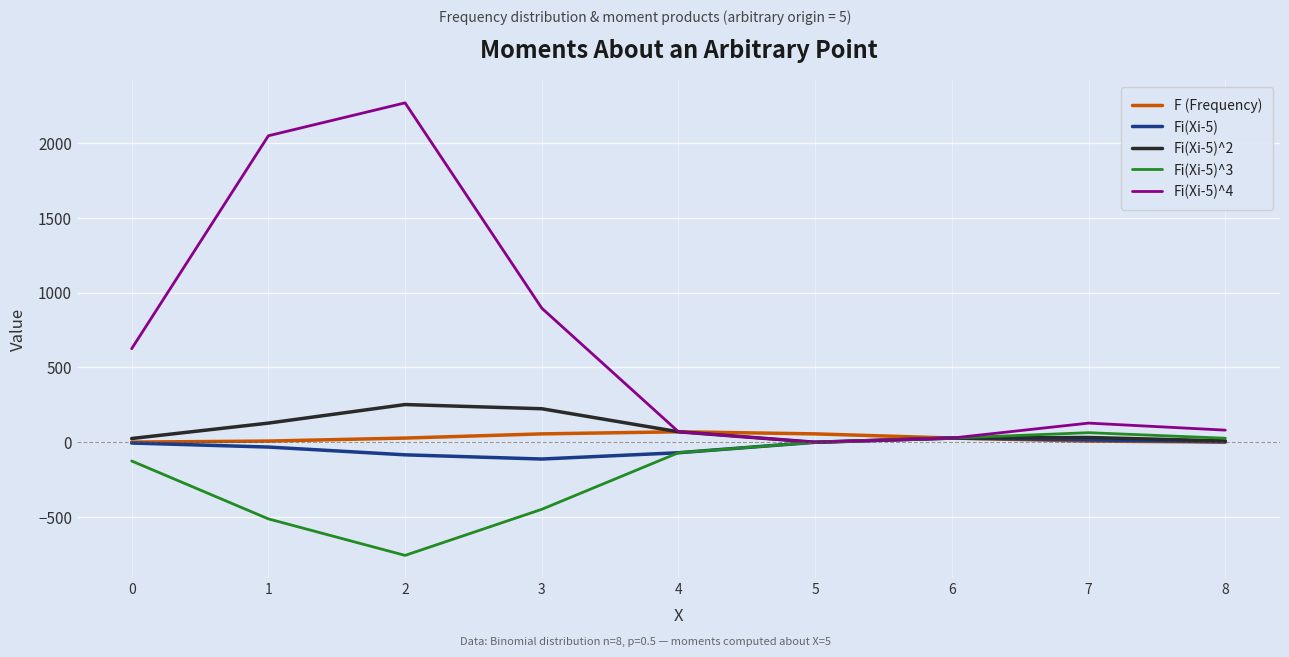

Where is Fi(Xi-5)^3 nearest to the value -346?

3